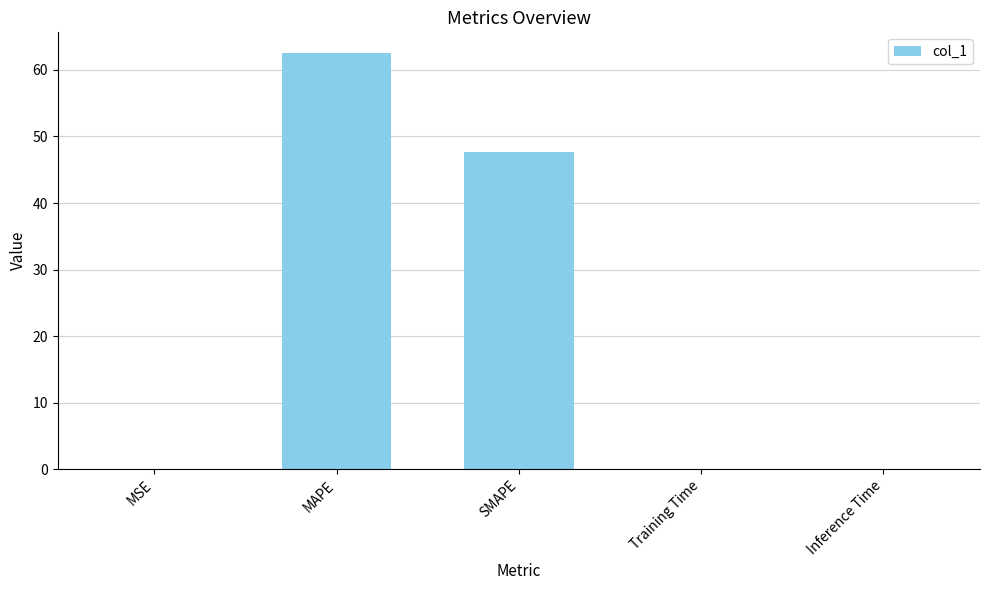

Is it true that the value at MAPE is 17.9?

False